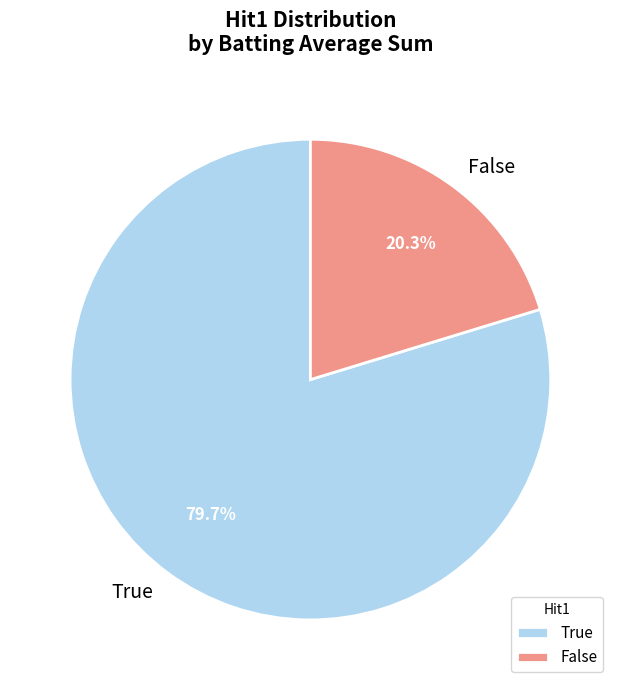

Rank the categories by value from highest to lowest.

True, False